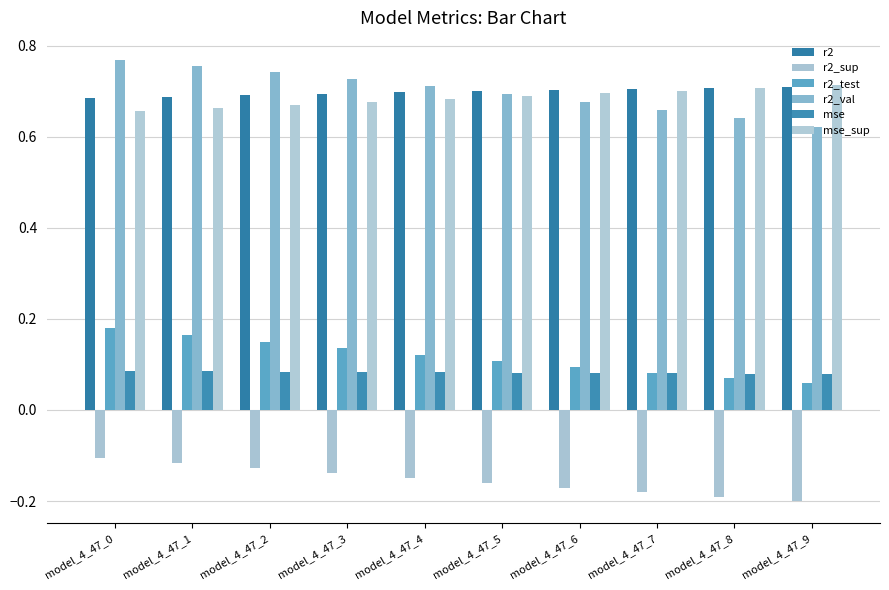

How many bars are there in total?

60